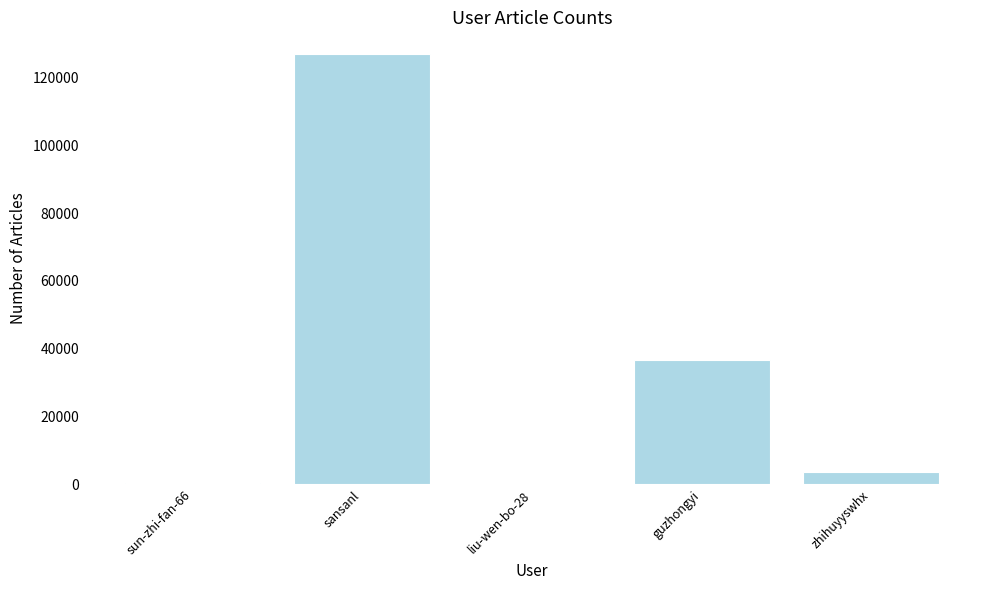

What is the sum of all values?

167473